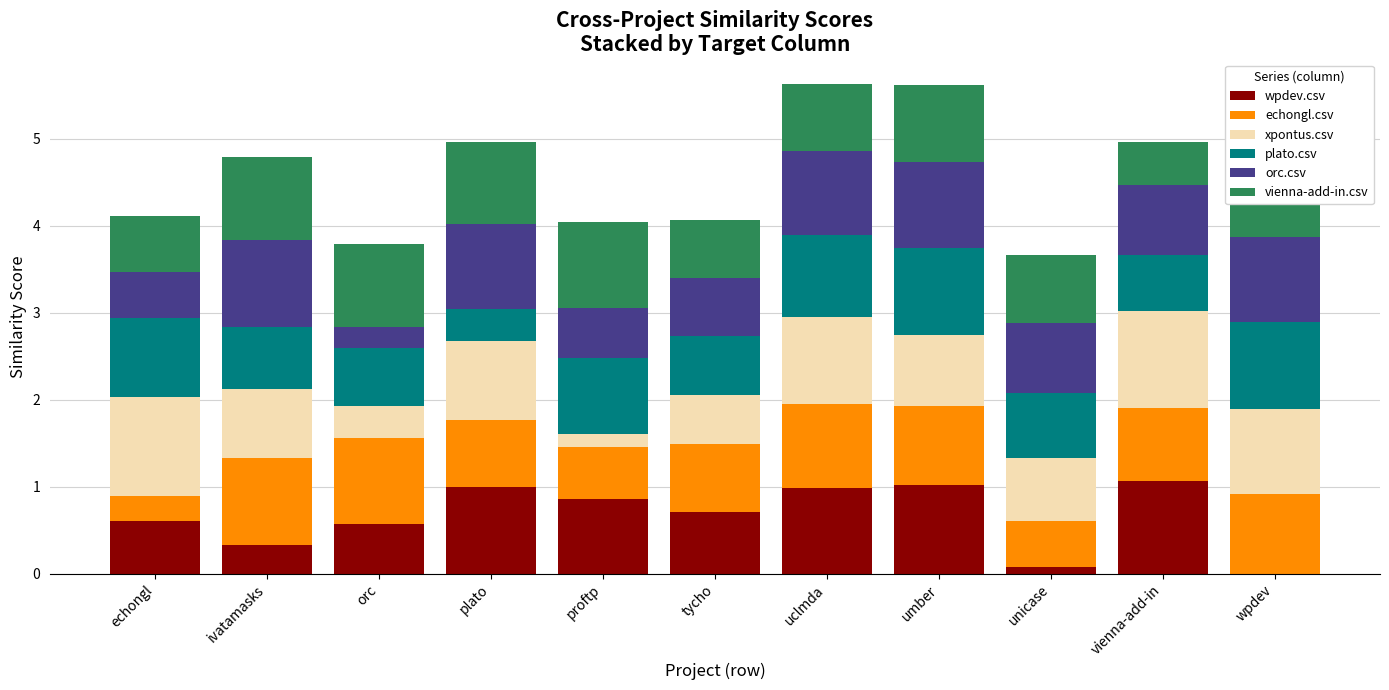

What is the highest value of the wpdev.csv series?

1.1